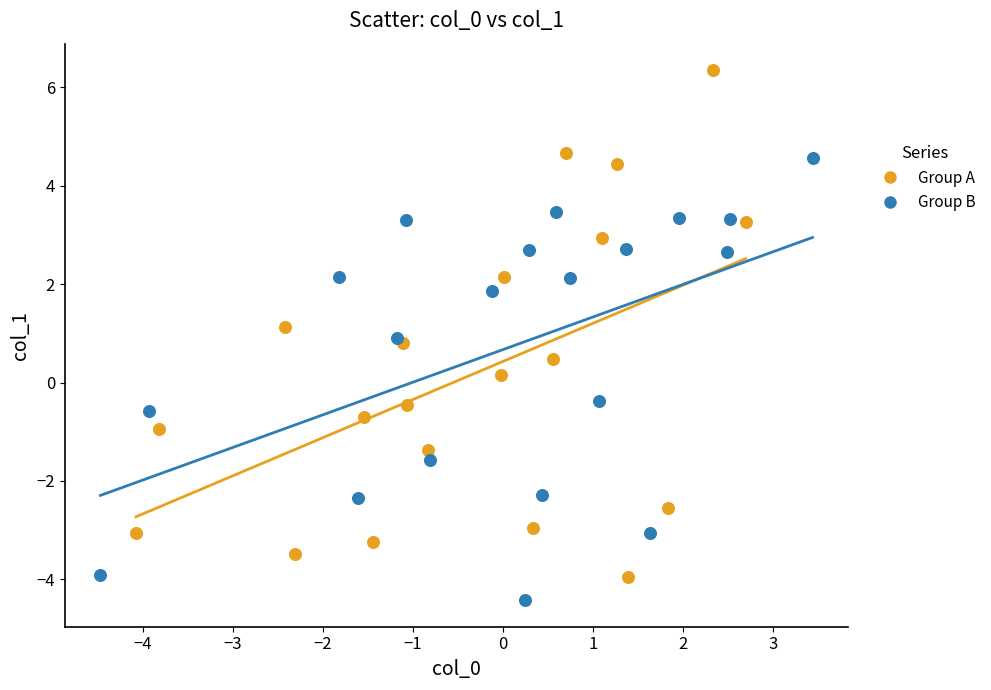

Which series reaches the maximum Y coordinate?

Group A